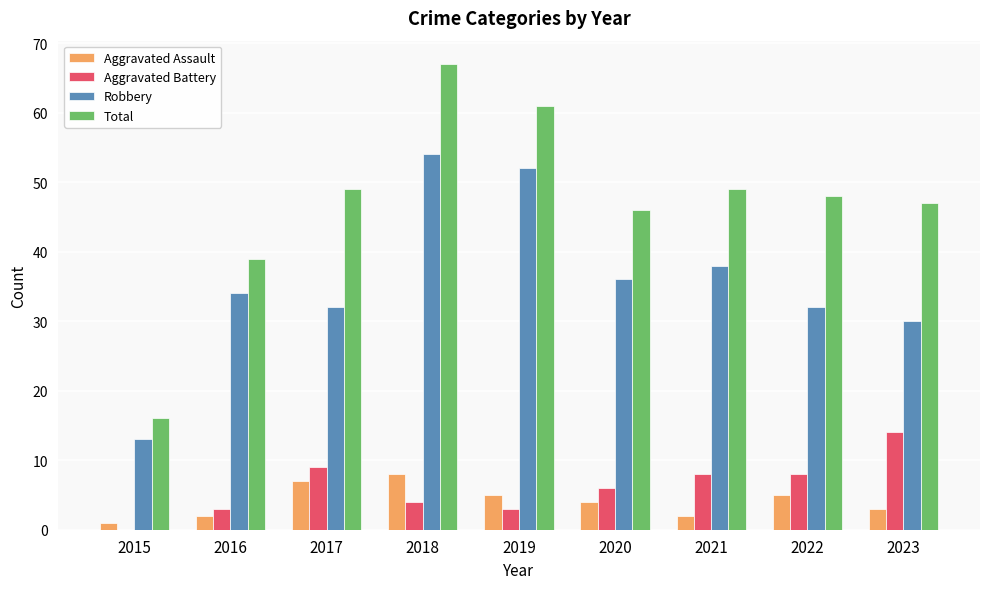

What are all the series names shown in the legend?

Aggravated Assault, Aggravated Battery, Robbery, Total